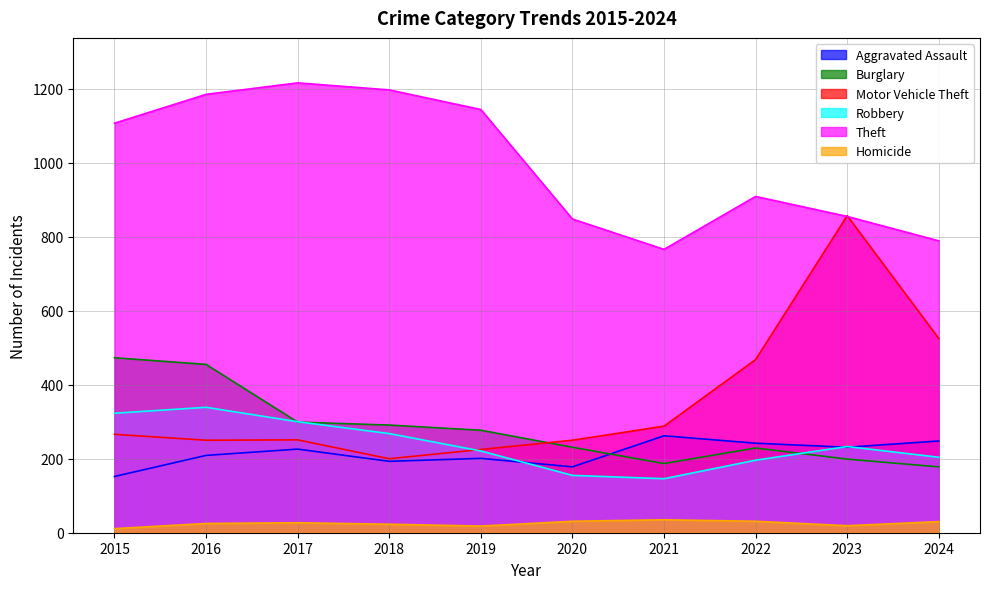

What is the value of the Theft point at the 7th from the left?

766